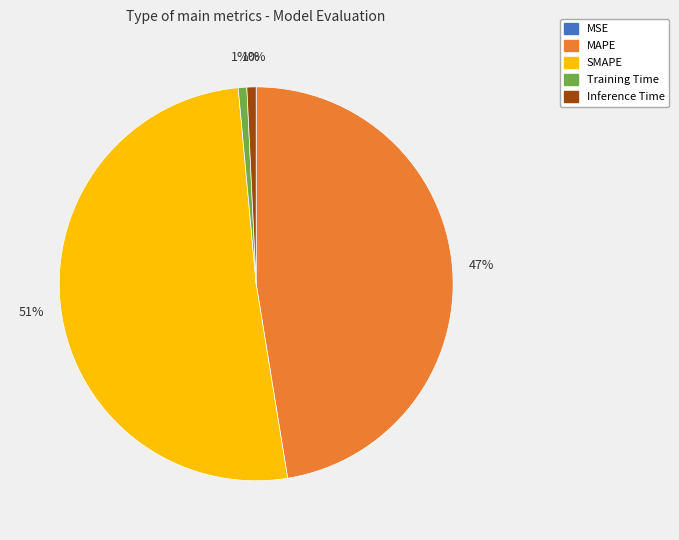

Which has a higher value, Inference Time or MAPE?

MAPE